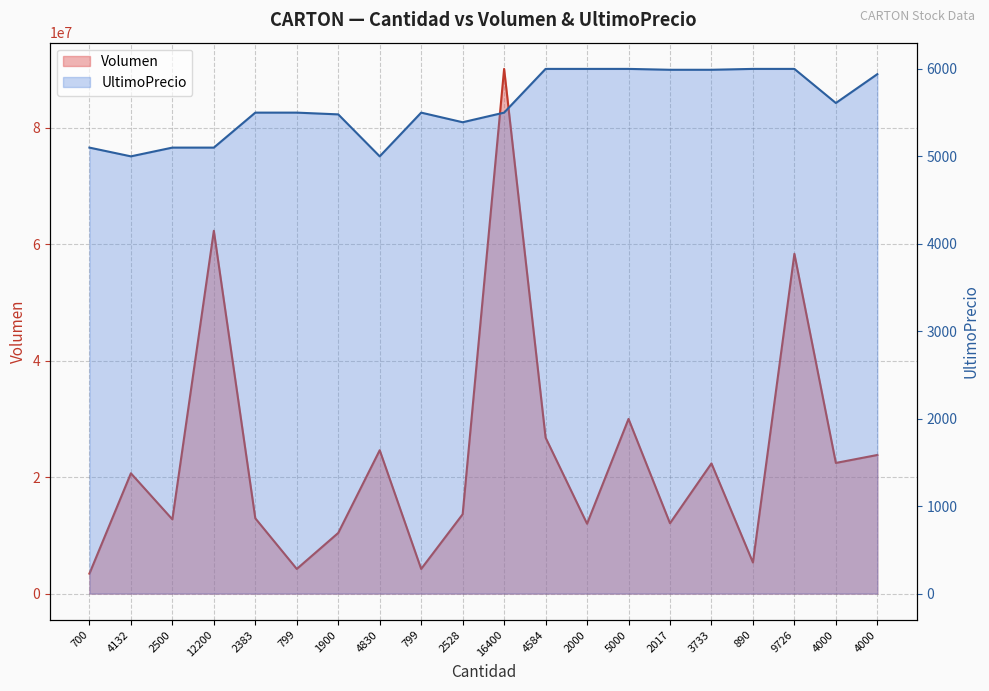

At which label does UltimoPrecio reach its minimum?

4132